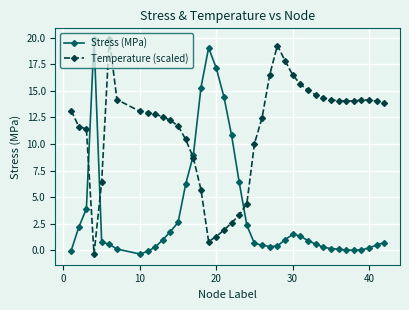

What are all the series names shown in the legend?

Stress (MPa), Temperature (scaled)